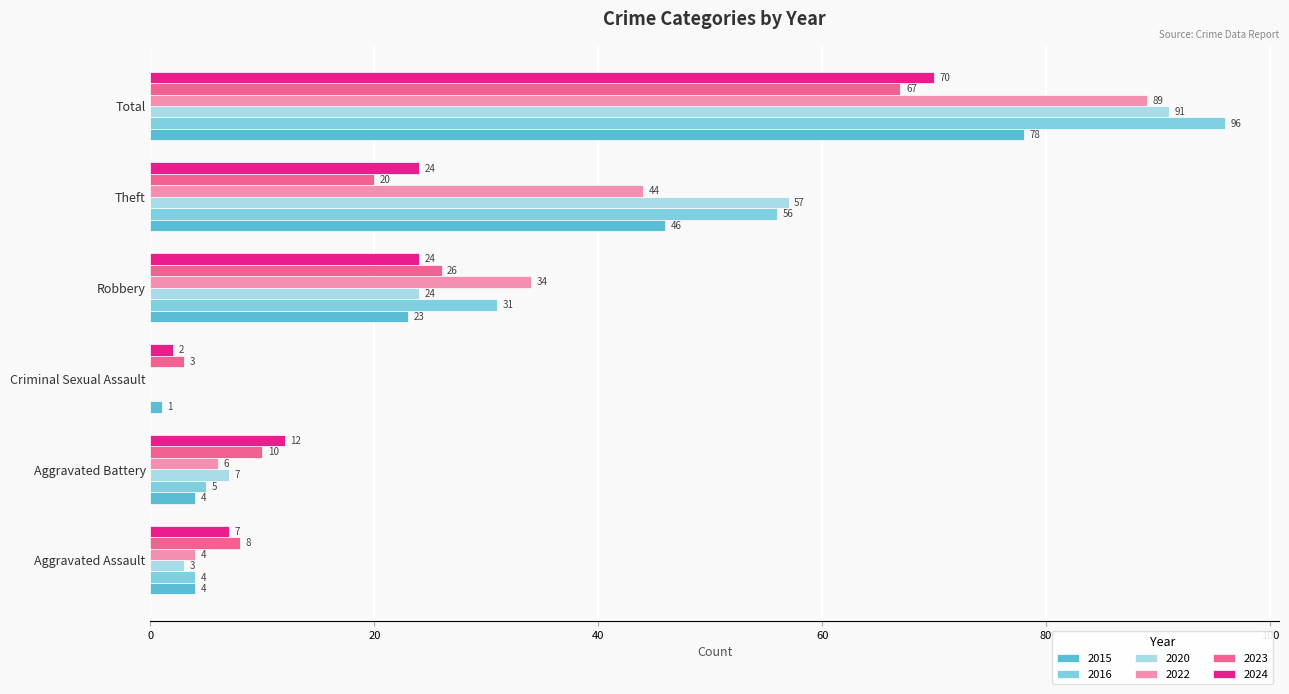

Where is 2016 nearest to the value 48?

Theft